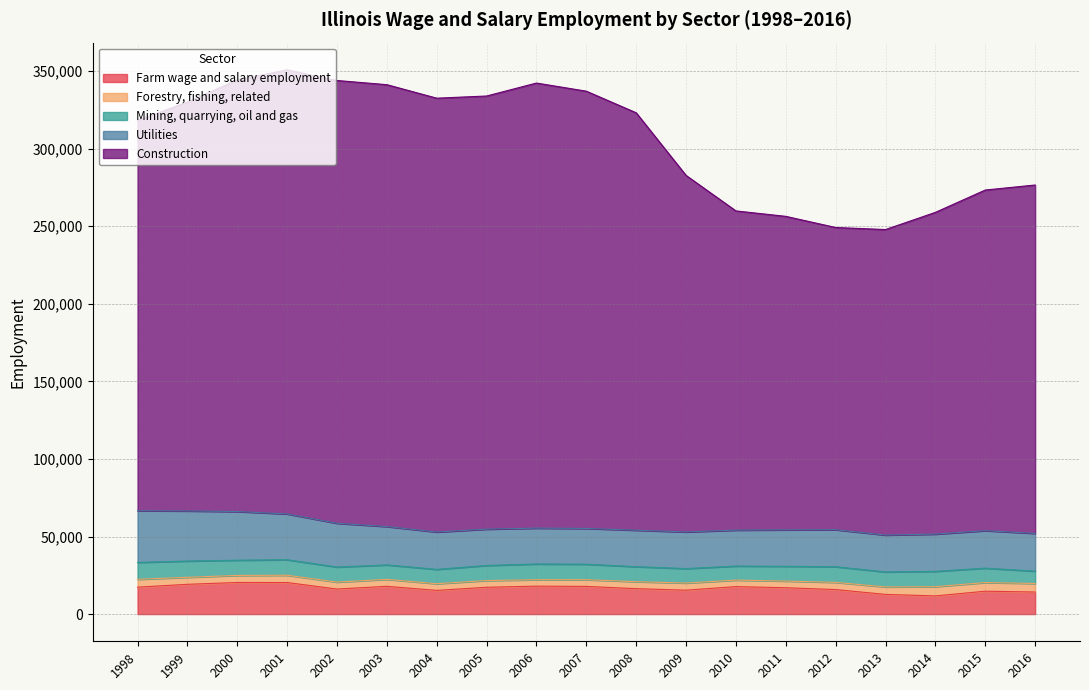

In Forestry, fishing, related, how many points are lower than both neighbors (excluding endpoints)?

4